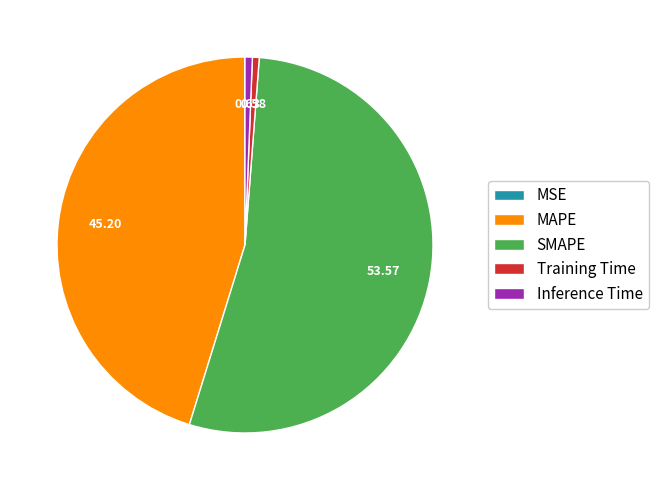

What is the largest slice in the pie chart?

SMAPE